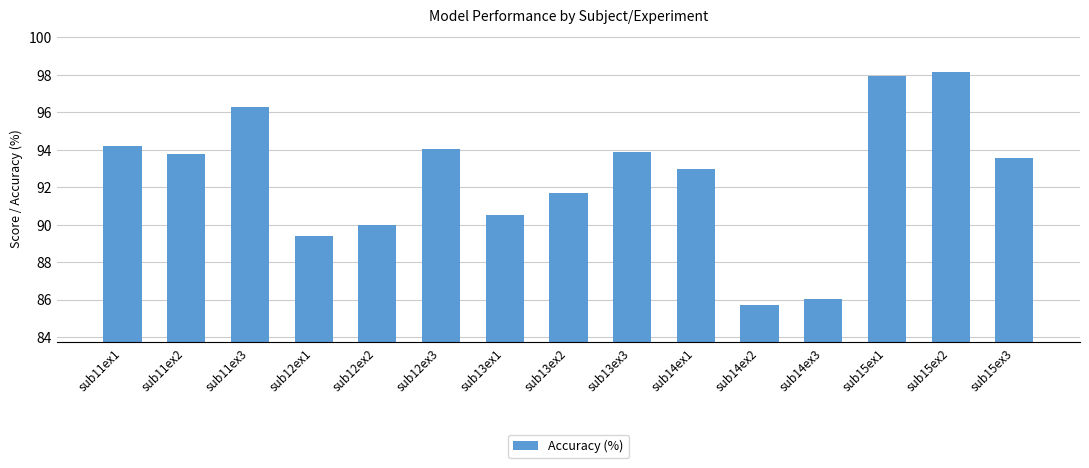

True or false: the data shows 93.9 at sub13ex3.

True